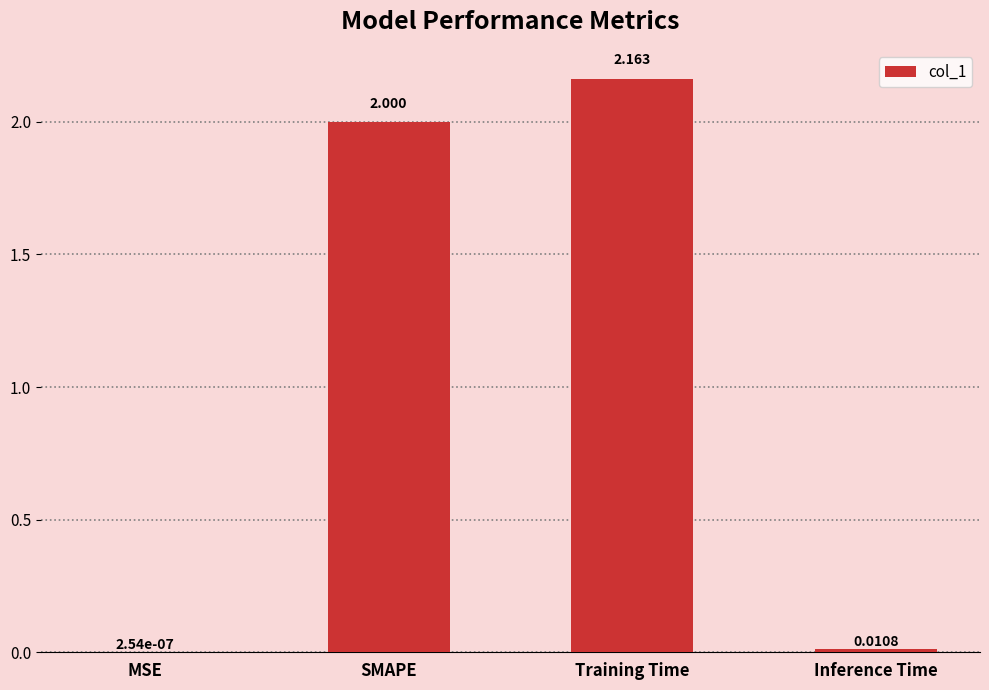

Between MSE and SMAPE, which is larger?

SMAPE